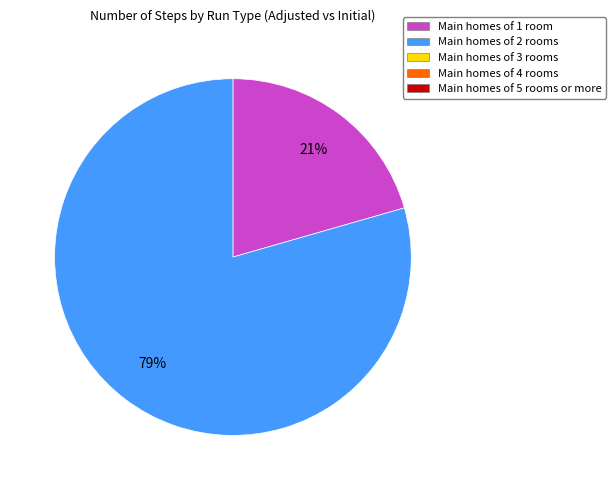

Is there any slice that represents more than half of the pie?

Yes